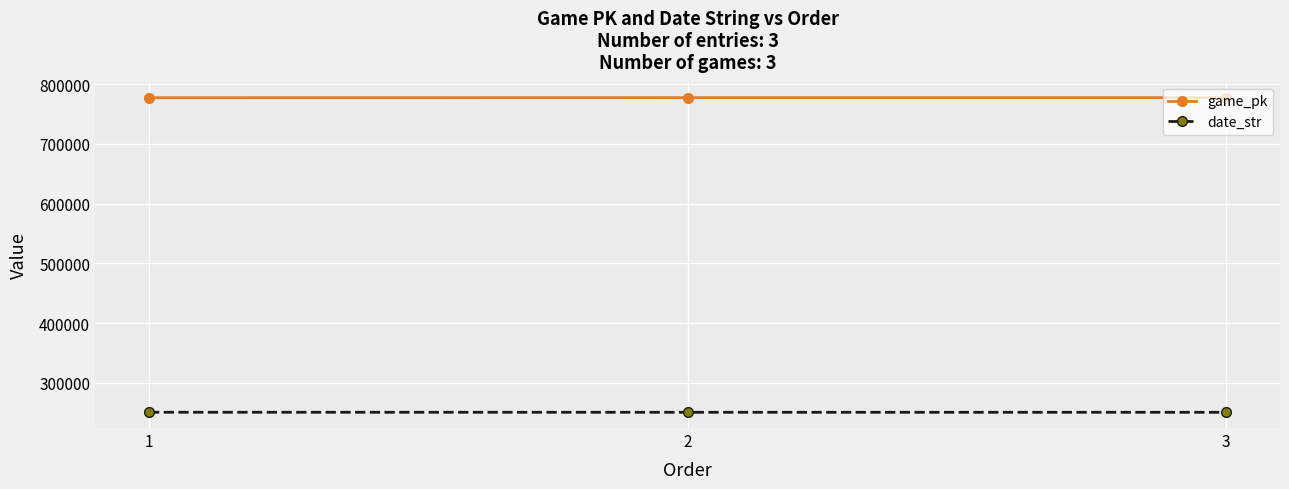

What is the difference between the maximum and minimum values in the date_str series?

79